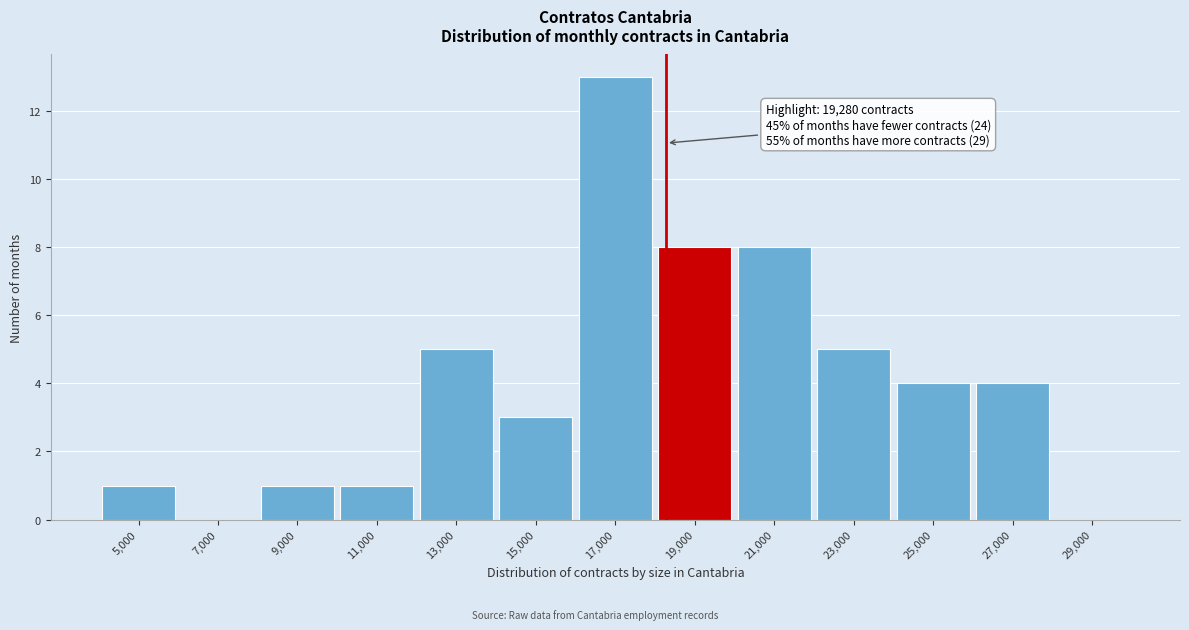

Reading right to left, extract all data points from this chart.

29,000=0	27,000=4	25,000=4	23,000=5	21,000=8	19,000=8	17,000=13	15,000=3	13,000=5	11,000=1	9,000=1	7,000=0	5,000=1